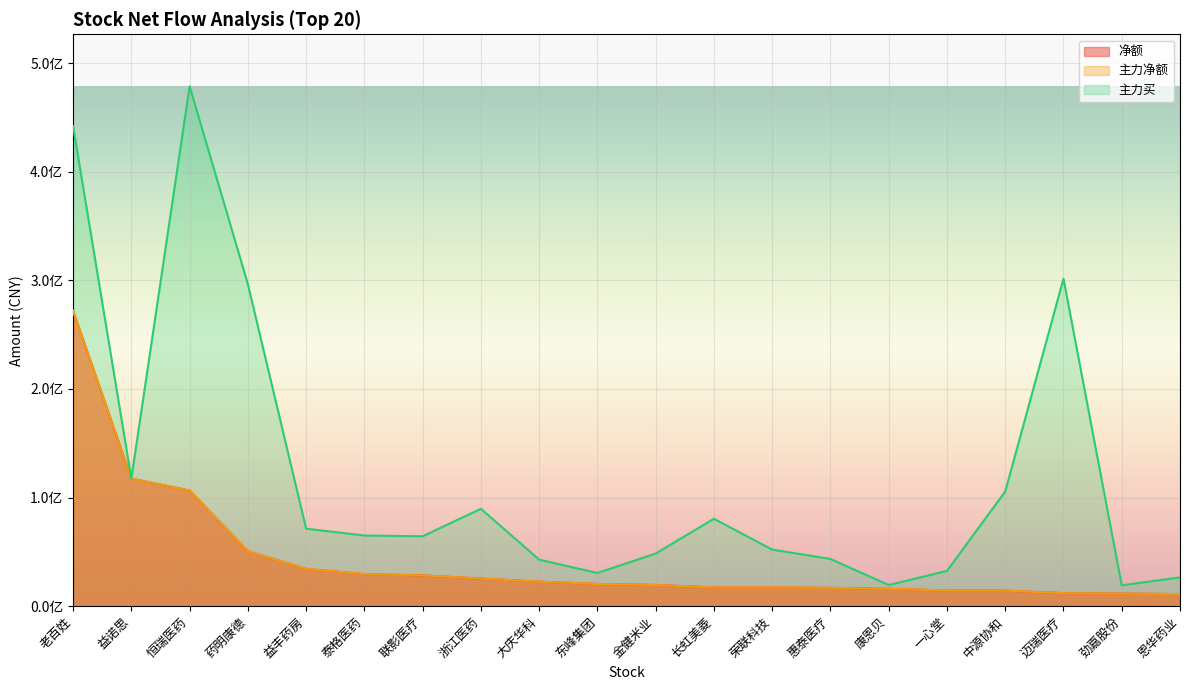

How many values in the 主力买 series are below 65058632?

10